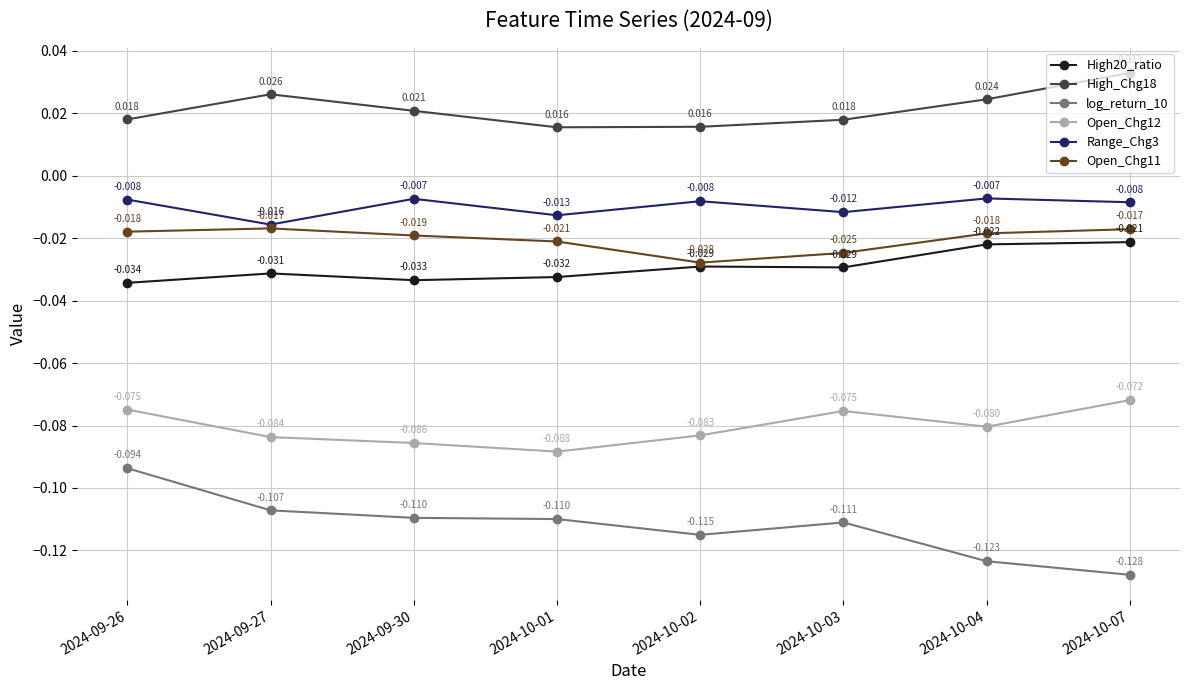

Does the chart have visible grid lines?

Yes